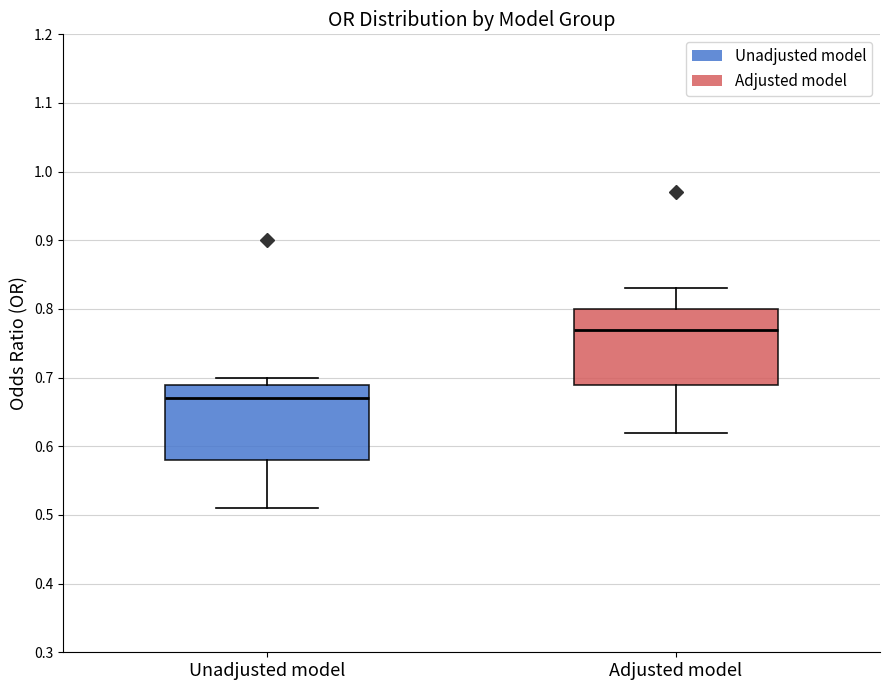

Reading left to right, transcribe this box plot: for each box, give where its median line is, the range the box spans, and where its two whiskers end, as read against the y-axis. The values are not printed on the chart, so give them approximately, as read against the axis.

Unadjusted model: median 0.67, box 0.58 to 0.69, whiskers 0.51 to 0.70
Adjusted model: median 0.77, box 0.69 to 0.80, whiskers 0.62 to 0.83